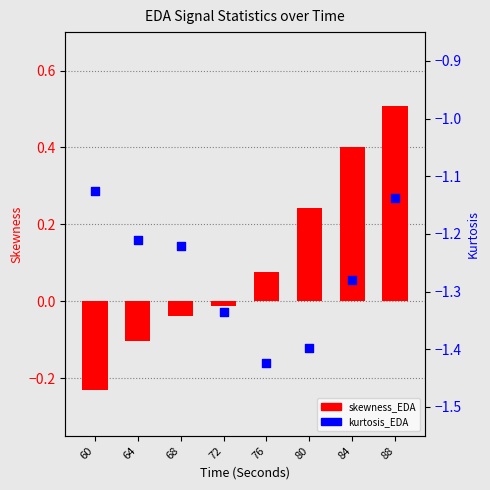

Which series has the largest Y range (max minus min)?

skewness_EDA